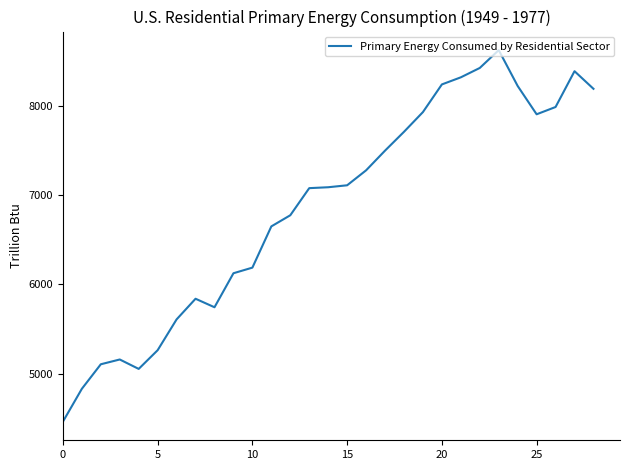

What is the difference between the maximum and minimum values?

4167.6